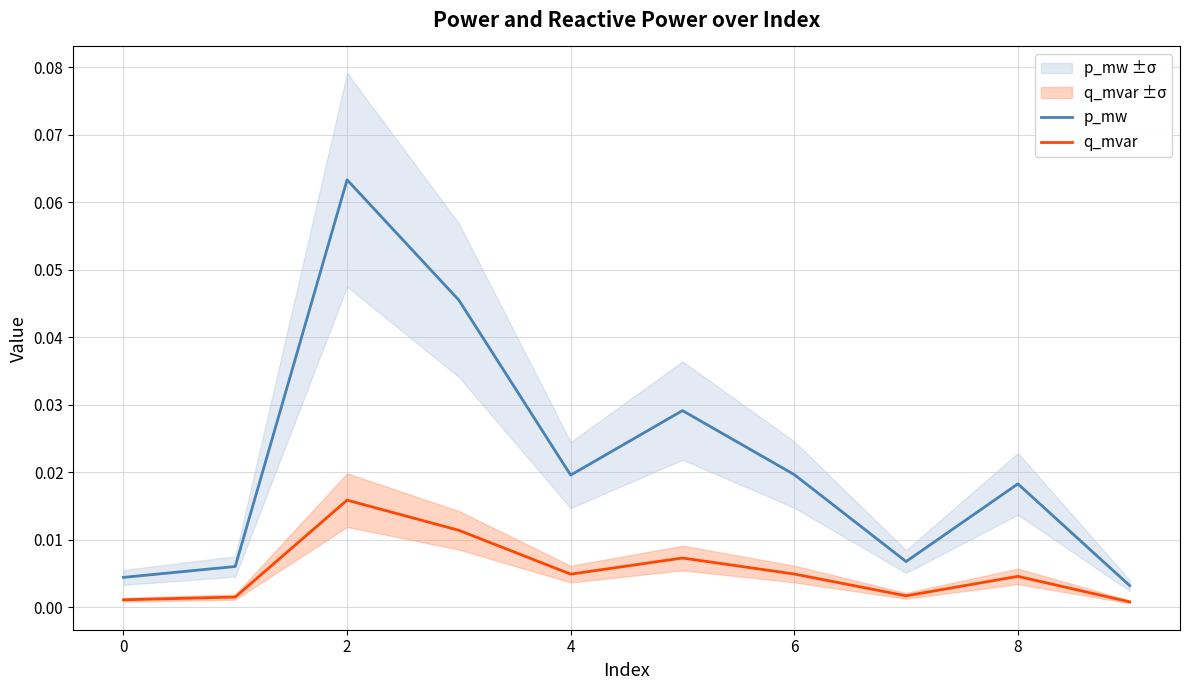

Rank the series by their maximum value, from lowest to highest.

q_mvar, p_mw